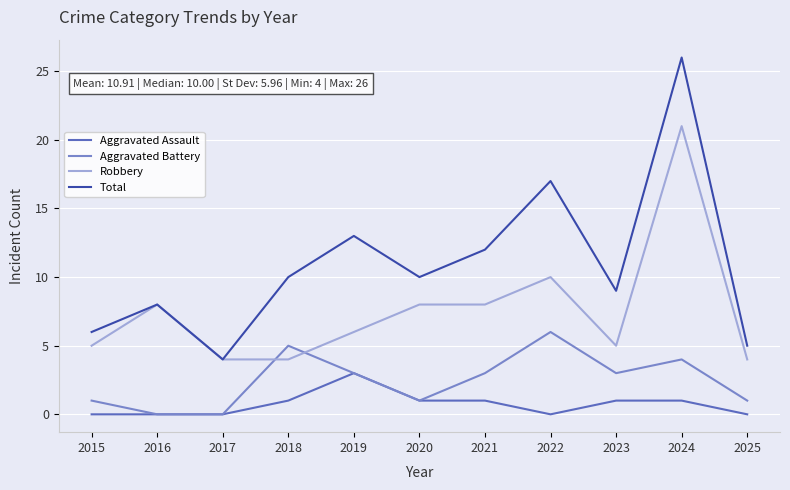

List the series in order of their overall mean, highest first.

Total, Robbery, Aggravated Battery, Aggravated Assault